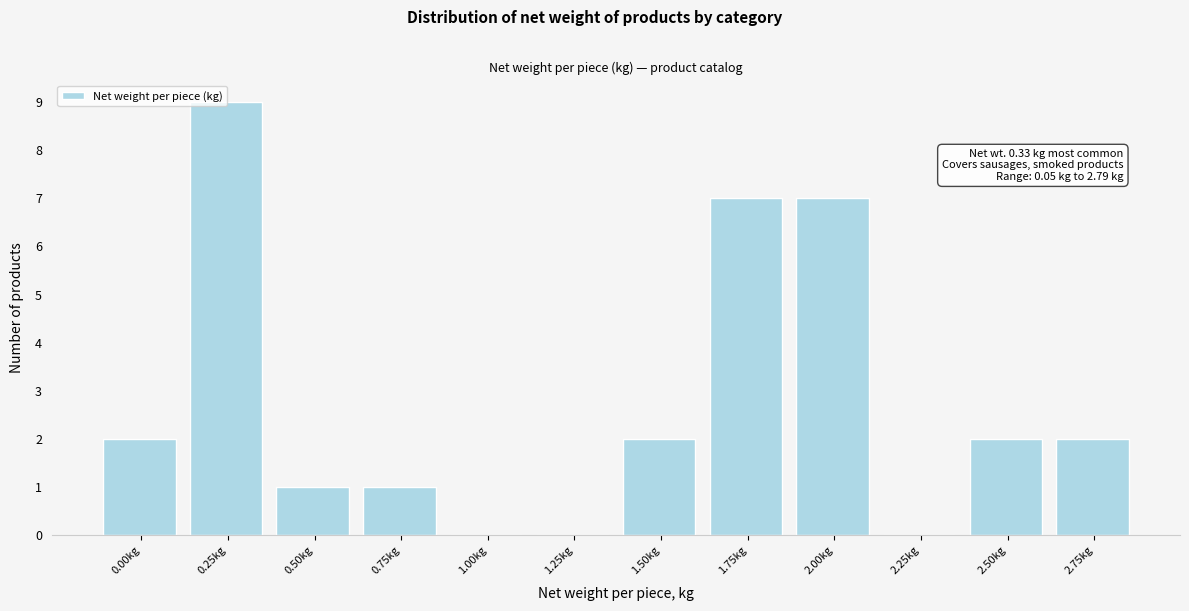

Is it true that the value at 2.50kg is 1?

False